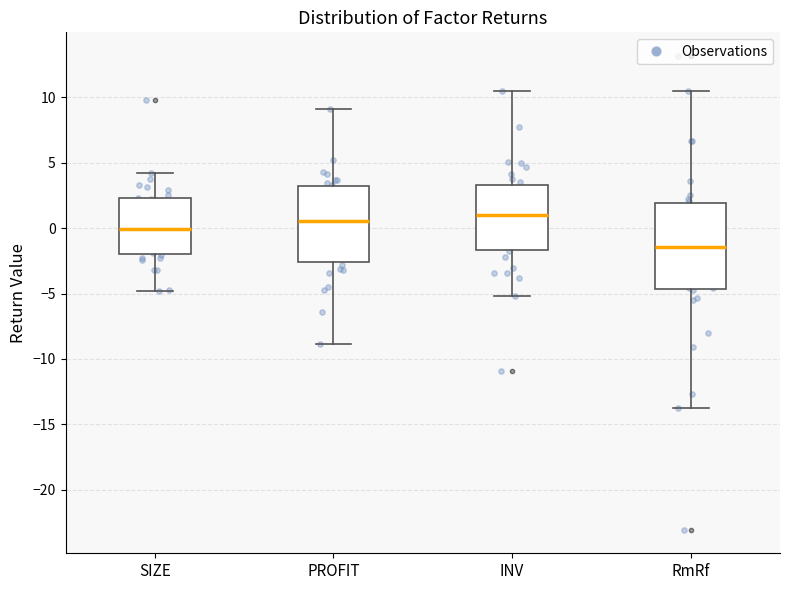

Which box has the lowest median line?

RmRf